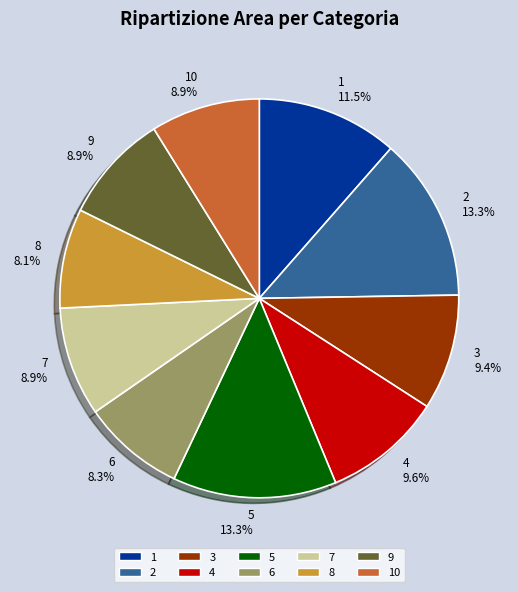

What portion of the pie excludes 3?

90.6%